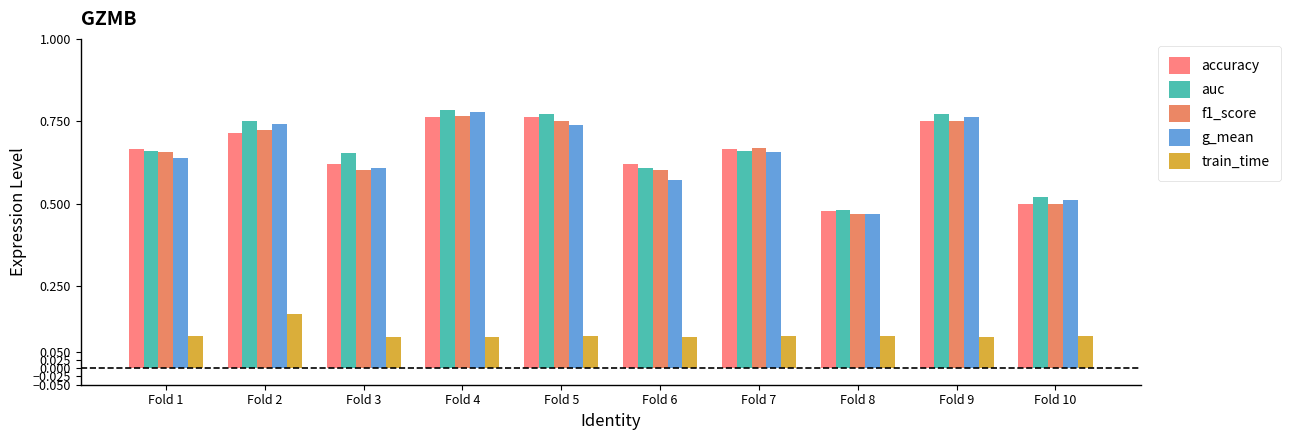

Does the chart contain stacked bars?

No